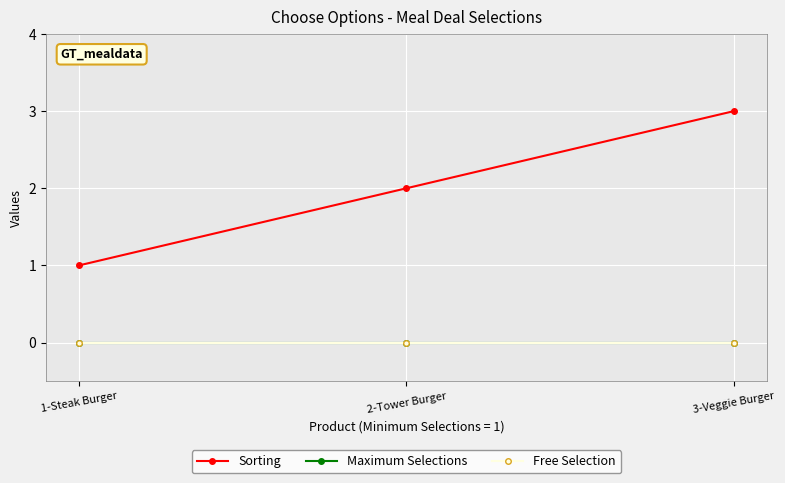

Does the chart have visible grid lines?

Yes